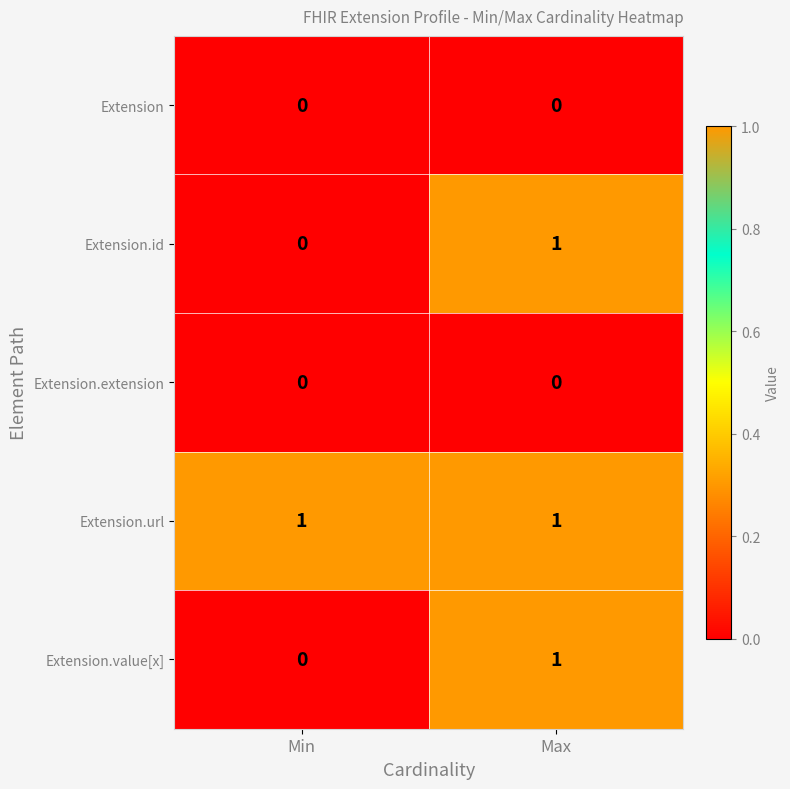

True or false: Extension.id has a value of 0 at Min.

True